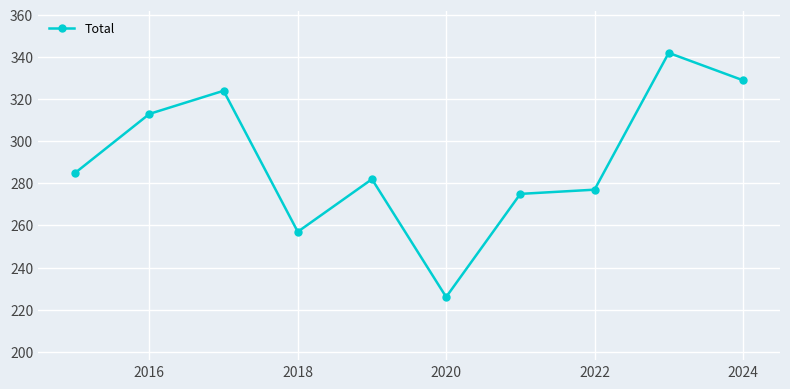

What is the sum of all values?

2910